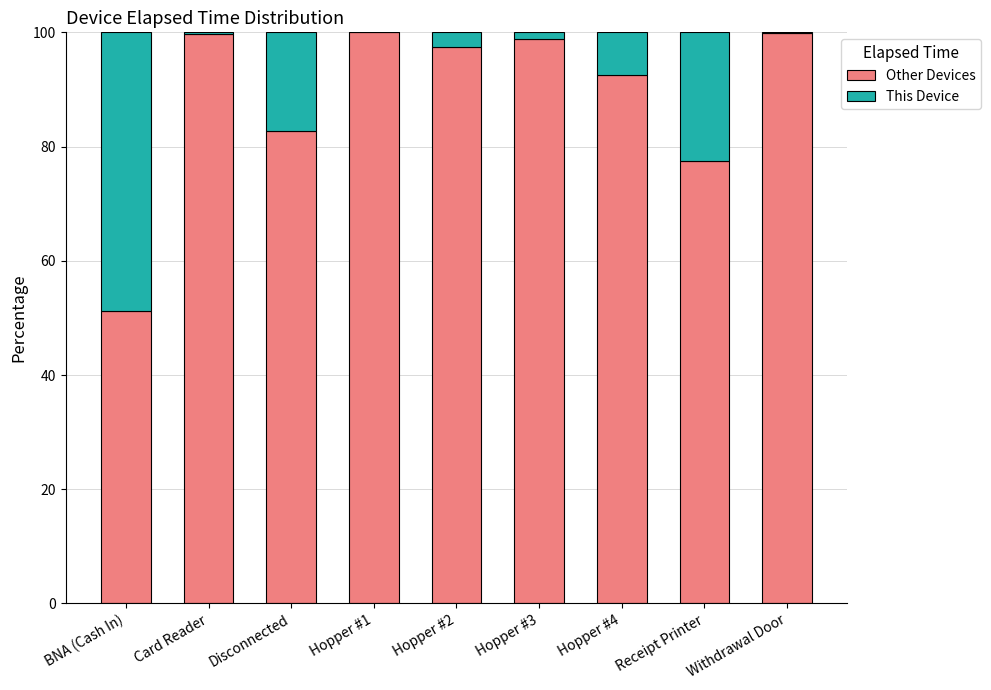

What is the total value across all series at Disconnected?

100.0